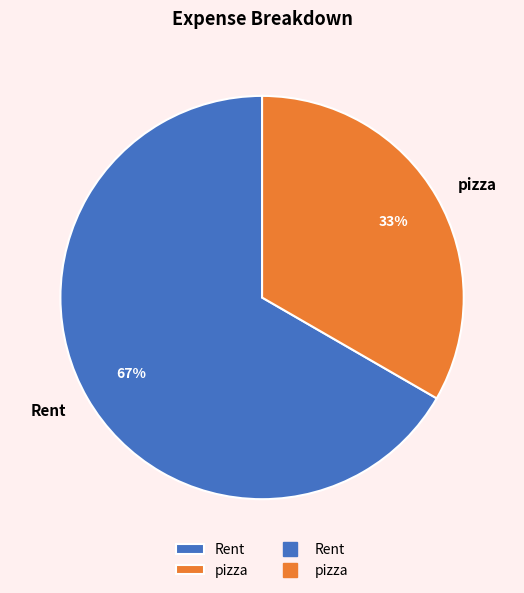

Combined, do Rent and pizza account for over 50%?

Yes